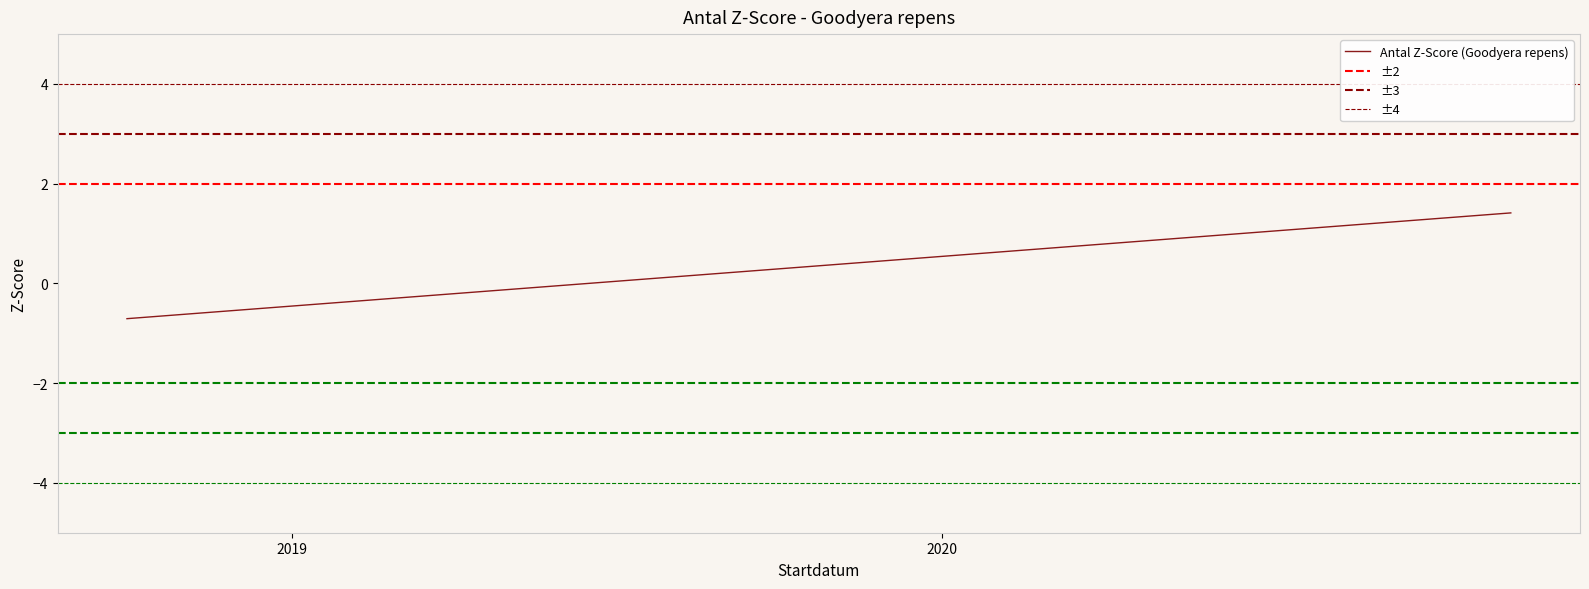

What is the label of the 1st point from the right?

2020-11-16